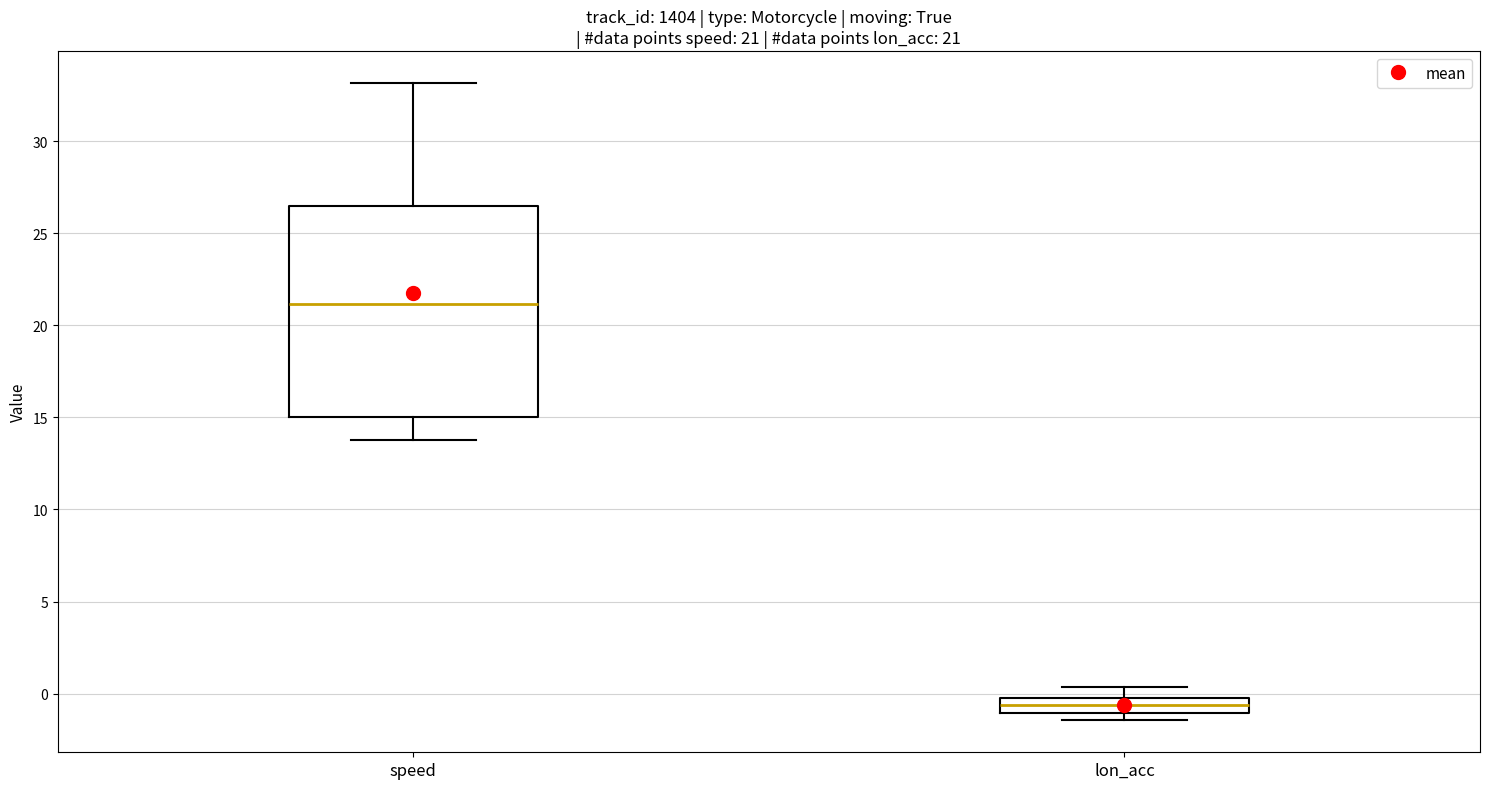

Comparing the boxes themselves (not the whiskers), which one is the tallest?

speed